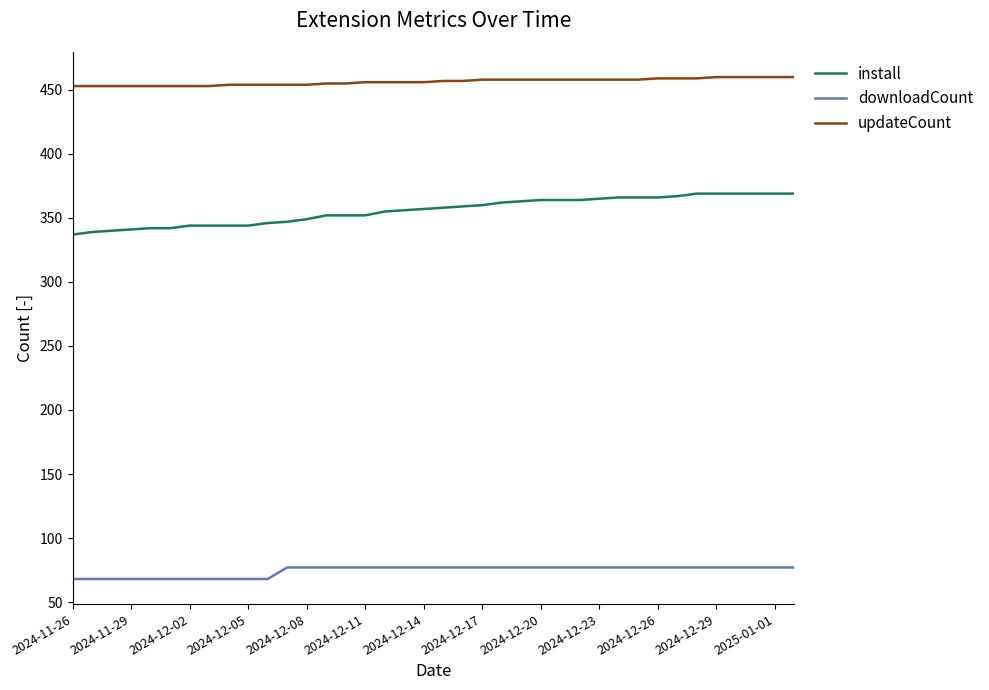

Which series has the widest spread of values?

install